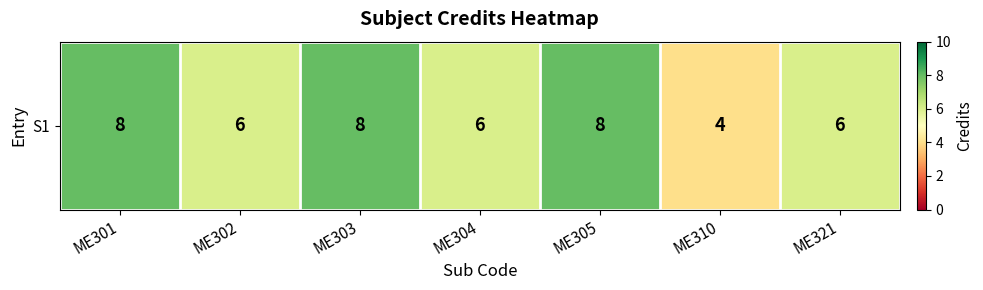

Rank the categories by value from lowest to highest.

ME310, ME302, ME304, ME321, ME301, ME303, ME305